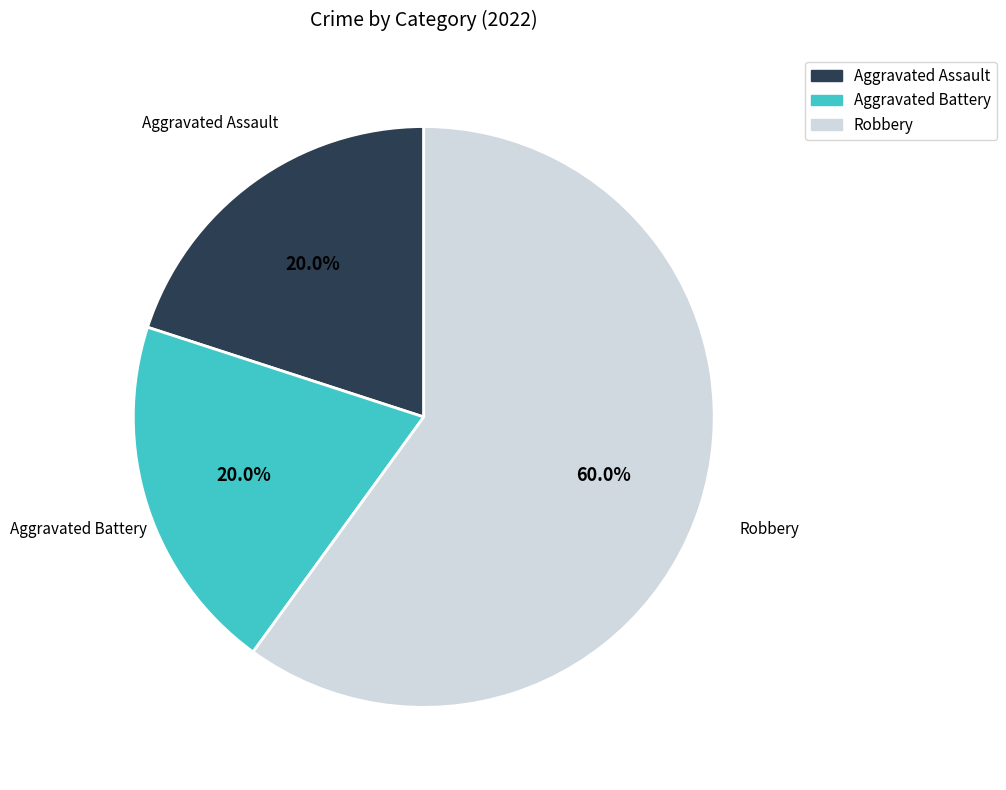

To the nearest percent, what is the difference between the largest and smallest slice percentages?

40%